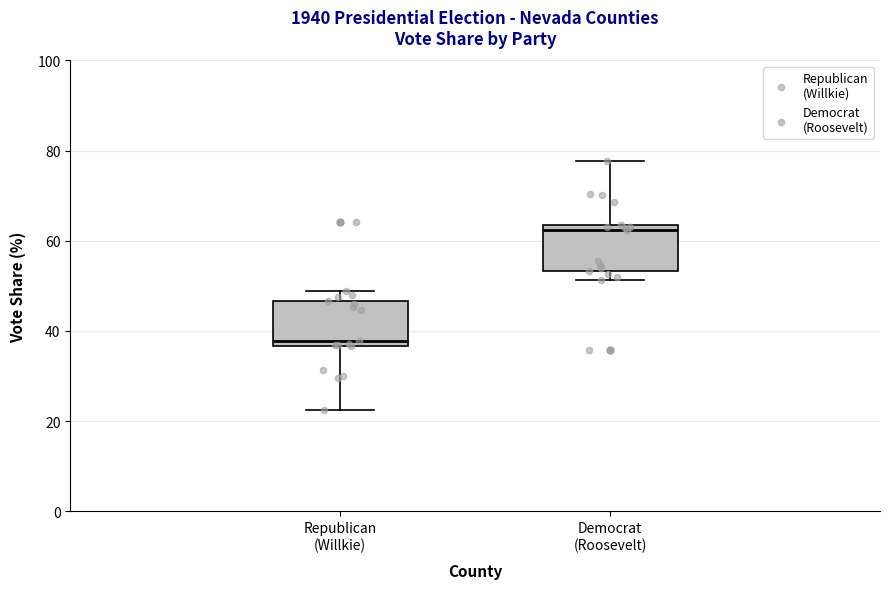

Reading left to right, transcribe this box plot: for each box, give where its median line is, the range the box spans, and where its two whiskers end, as read against the y-axis. The values are not printed on the chart, so give them approximately, as read against the axis.

Republican (Willkie): median 38, box 36 to 46, whiskers 22 to 48
Democrat (Roosevelt): median 62, box 54 to 64, whiskers 52 to 78